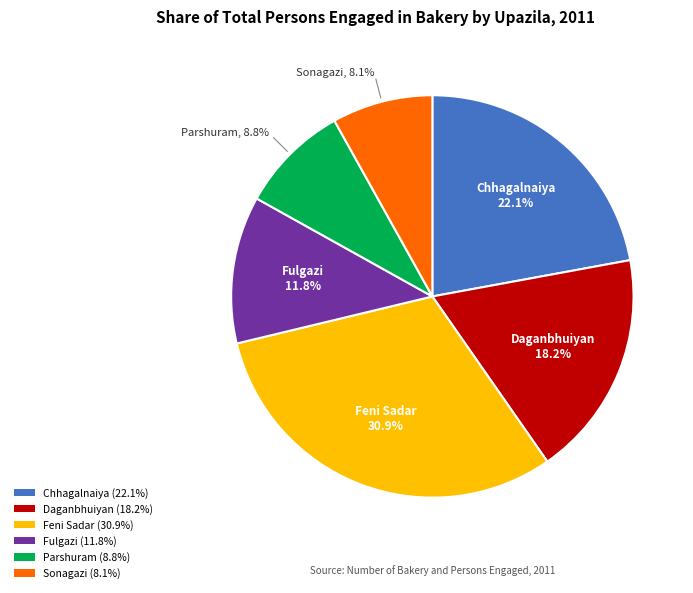

Which slice is the smallest?

Sonagazi